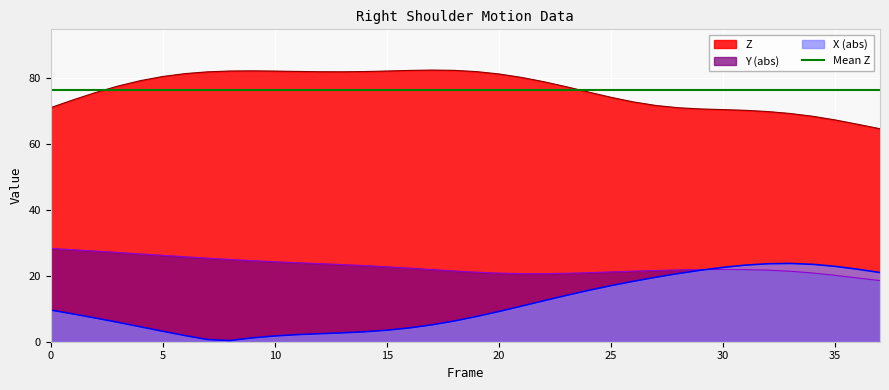

What is the value of the Y point at the 32nd from the left?

21.9